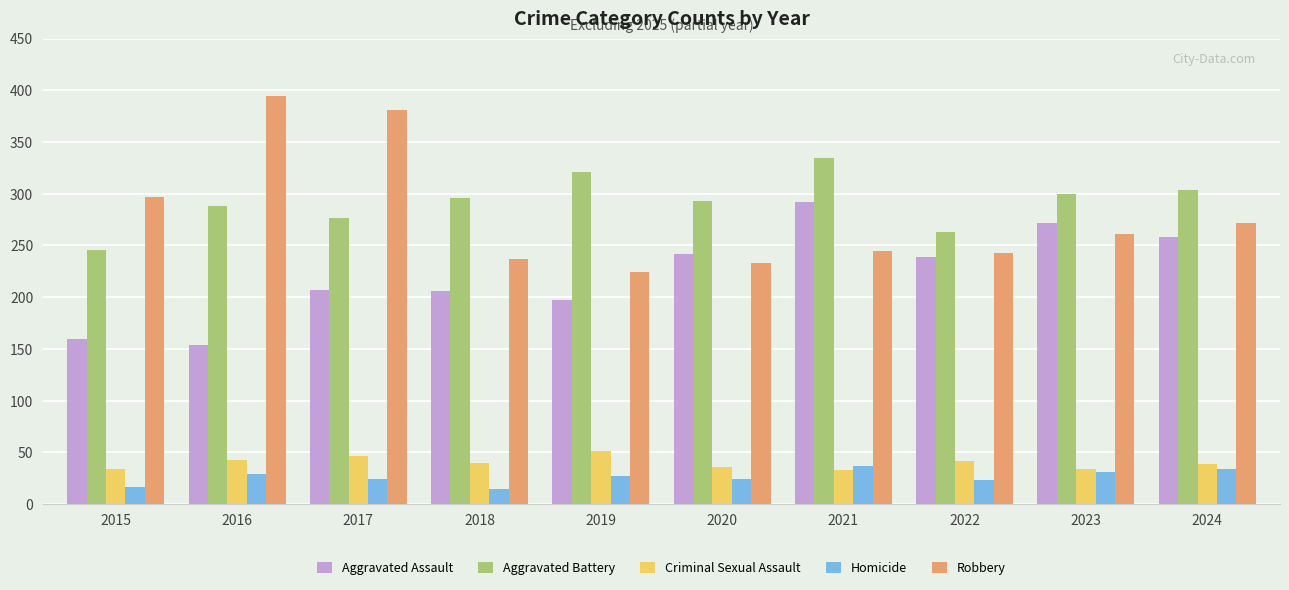

What is the difference between the maximum and minimum values in the Criminal Sexual Assault series?

18